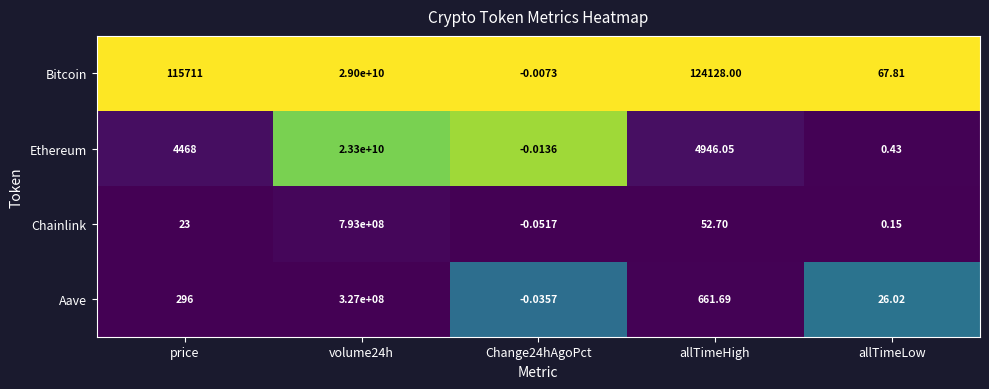

At which label is Ethereum closest to 11649999999?

allTimeHigh